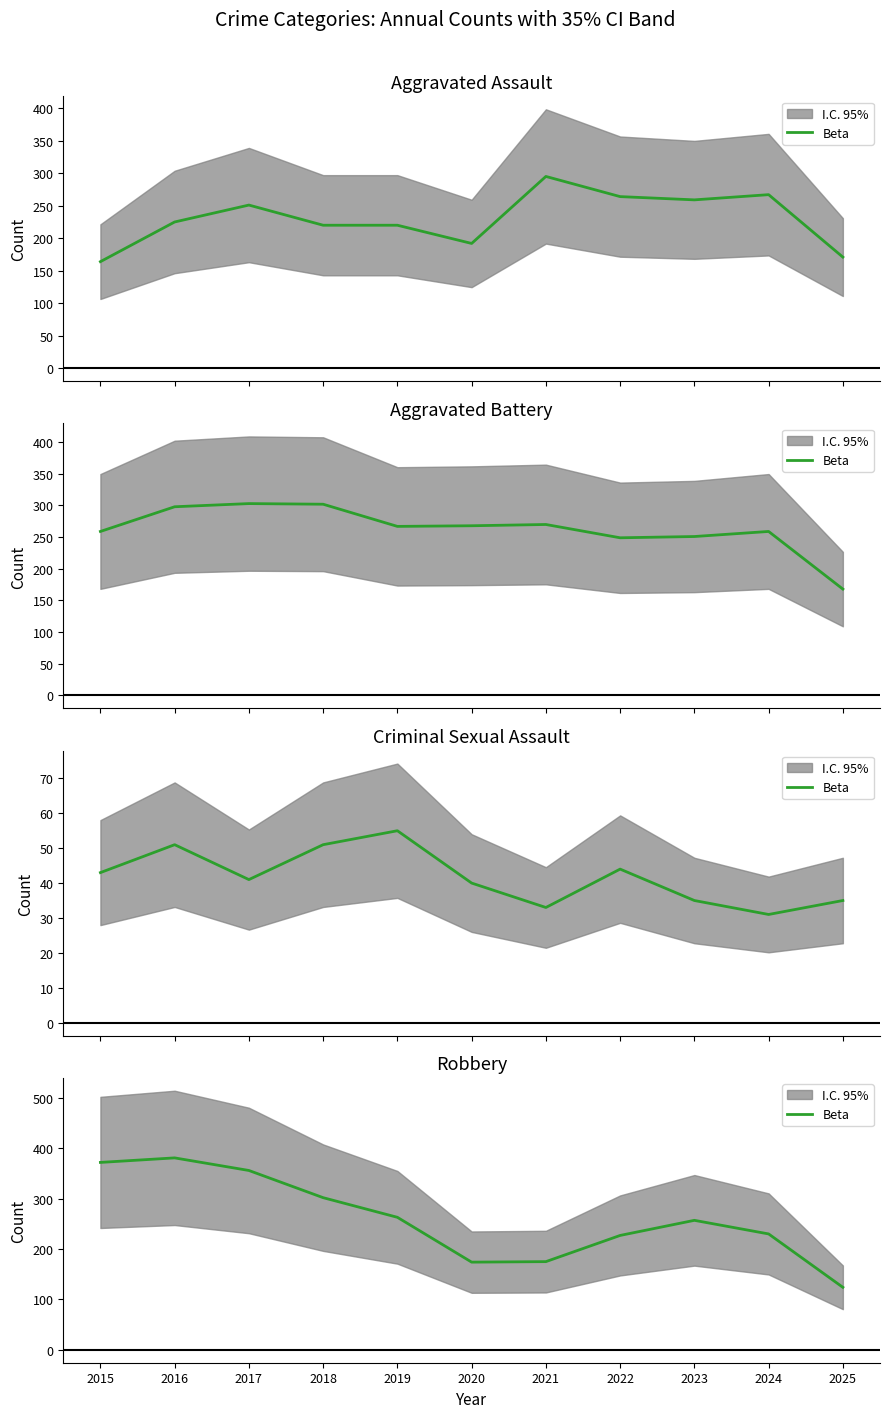

True or false: there are more than 2 points higher than both neighbors.

False